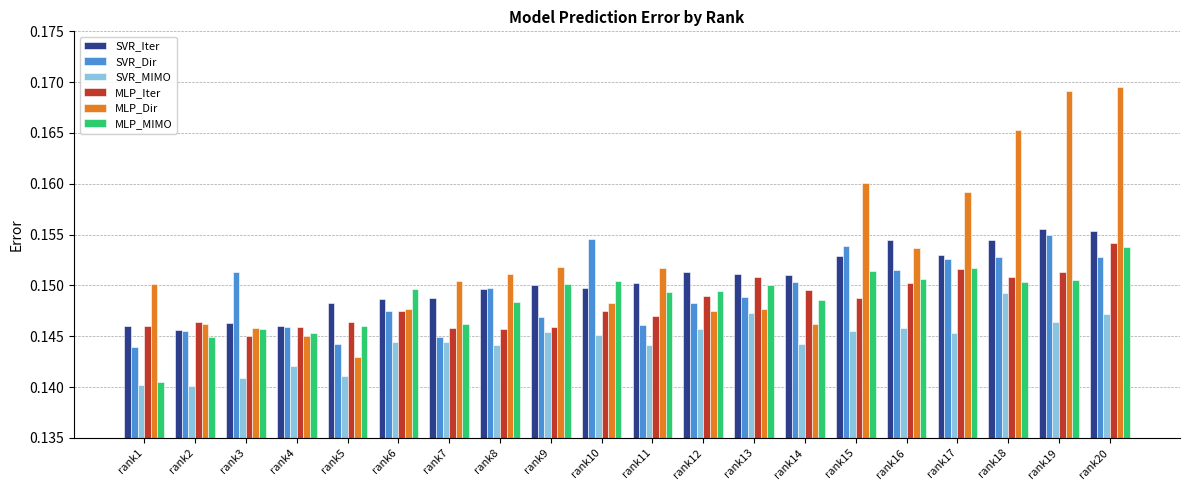

At which label does SVR_MIMO reach its peak?

rank18